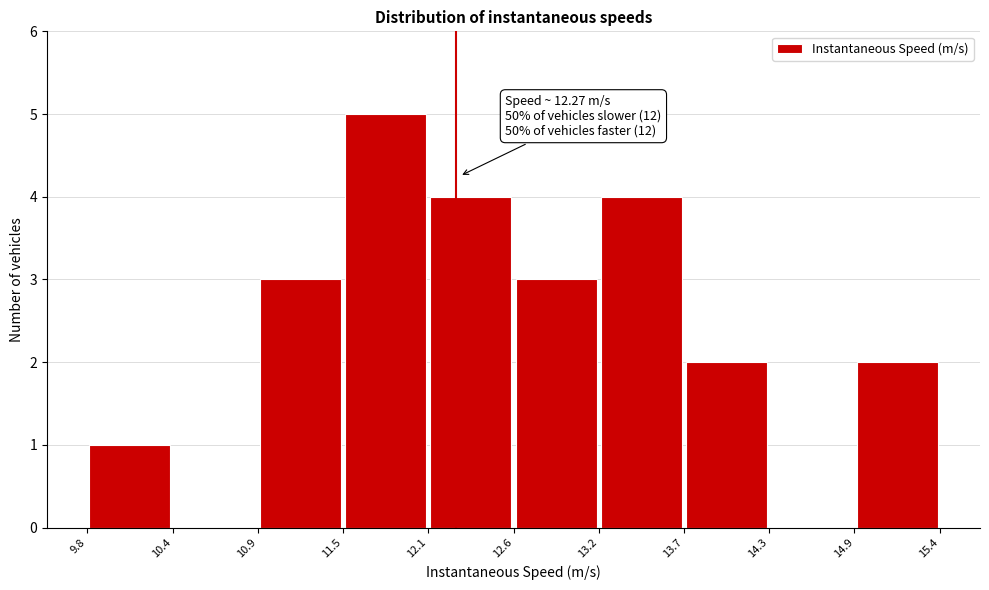

Over which range of the x-axis is the bar tallest?

11.5 to 12.1